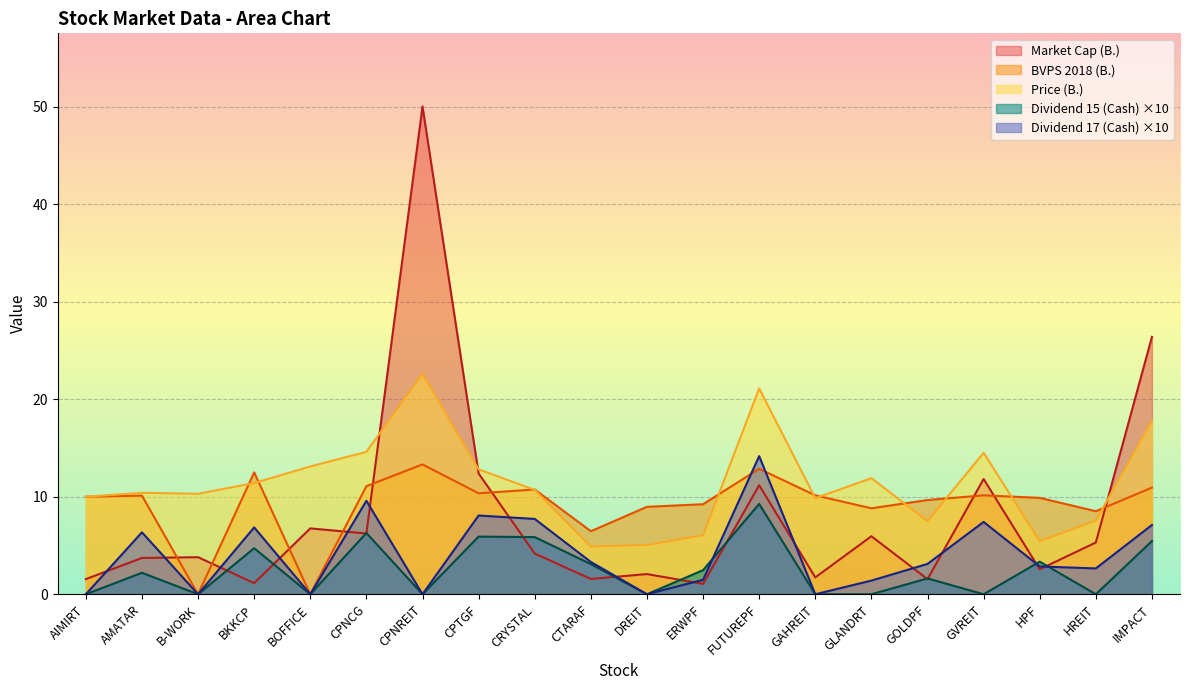

What are all the series names shown in the legend?

Market Cap (B.), BVPS 2018 (B.), Price (B.), Dividend 15 (Cash) ×10, Dividend 17 (Cash) ×10